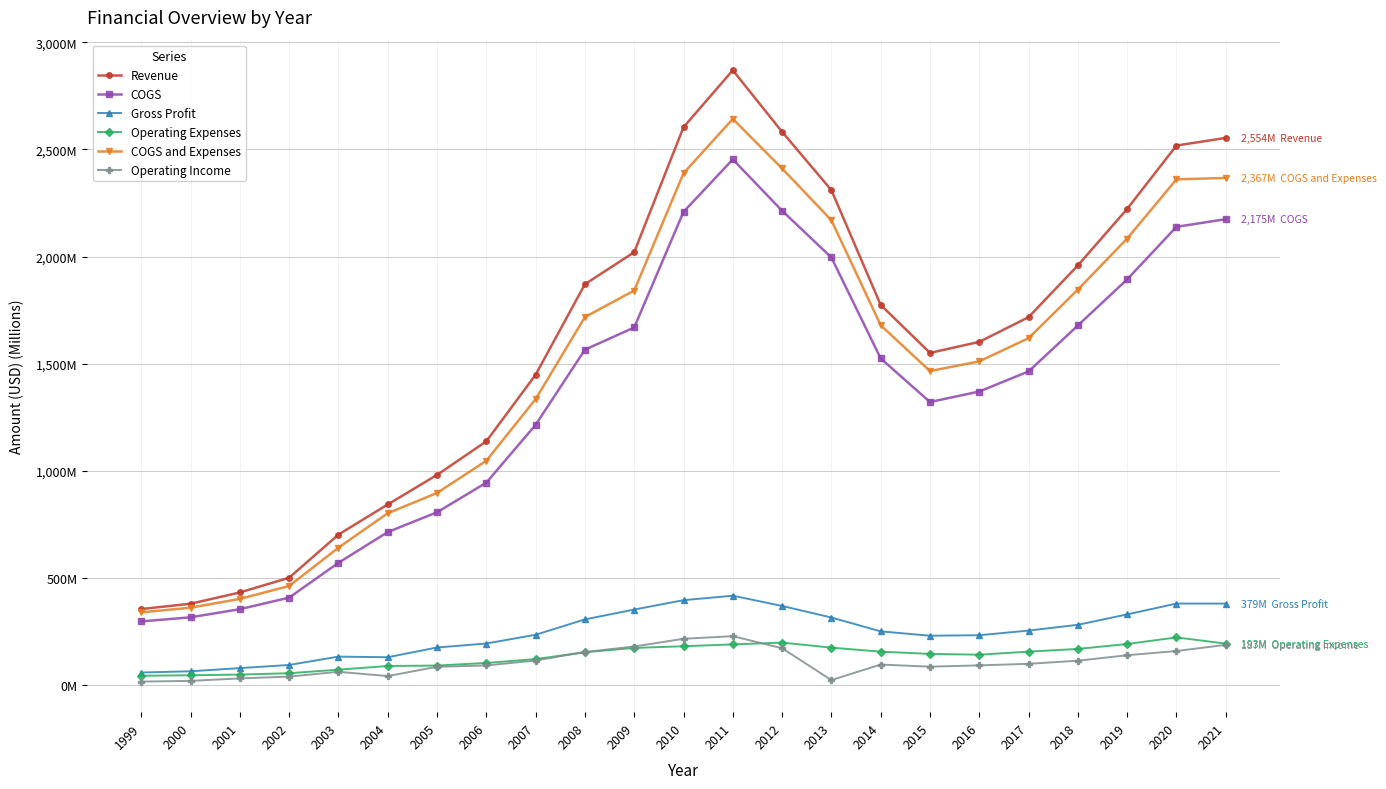

Is this an area chart (filled region under the line)?

No